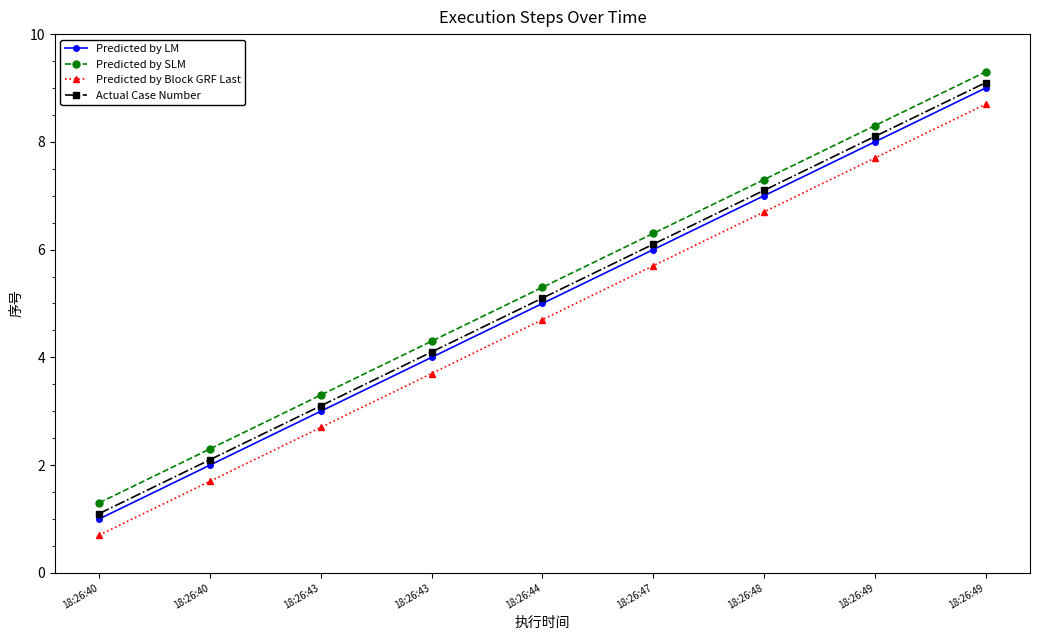

At which label is Predicted by Block GRF Last closest to 4?

18:26:43